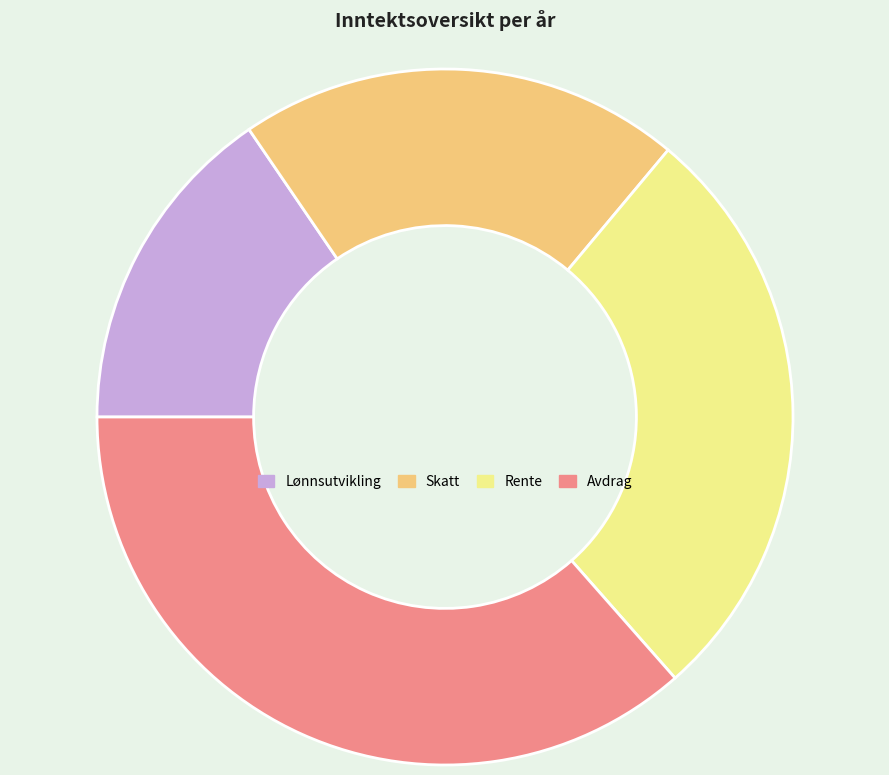

Does Skatt account for over 50% of the chart?

No